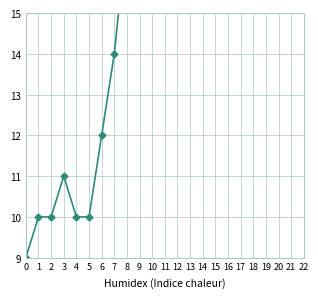

What is the difference between the second highest and minimum values?

61